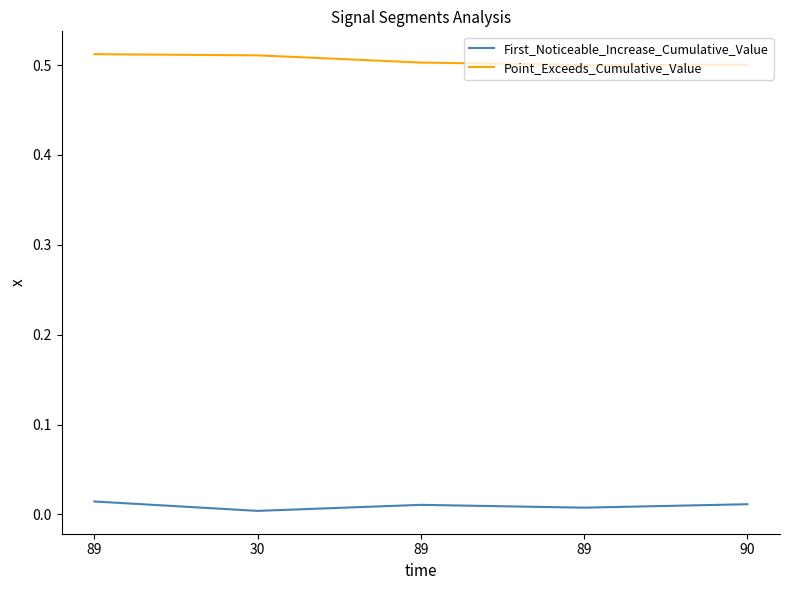

Which has a higher value, 89 or 89?

89